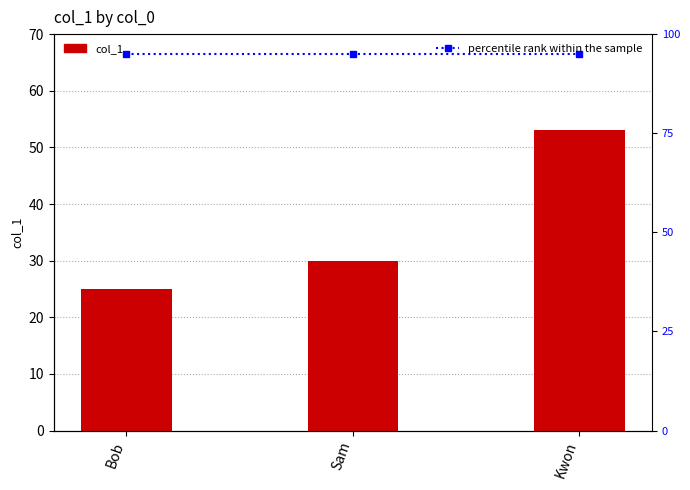

At which label is col_1 closest to 39?

Sam